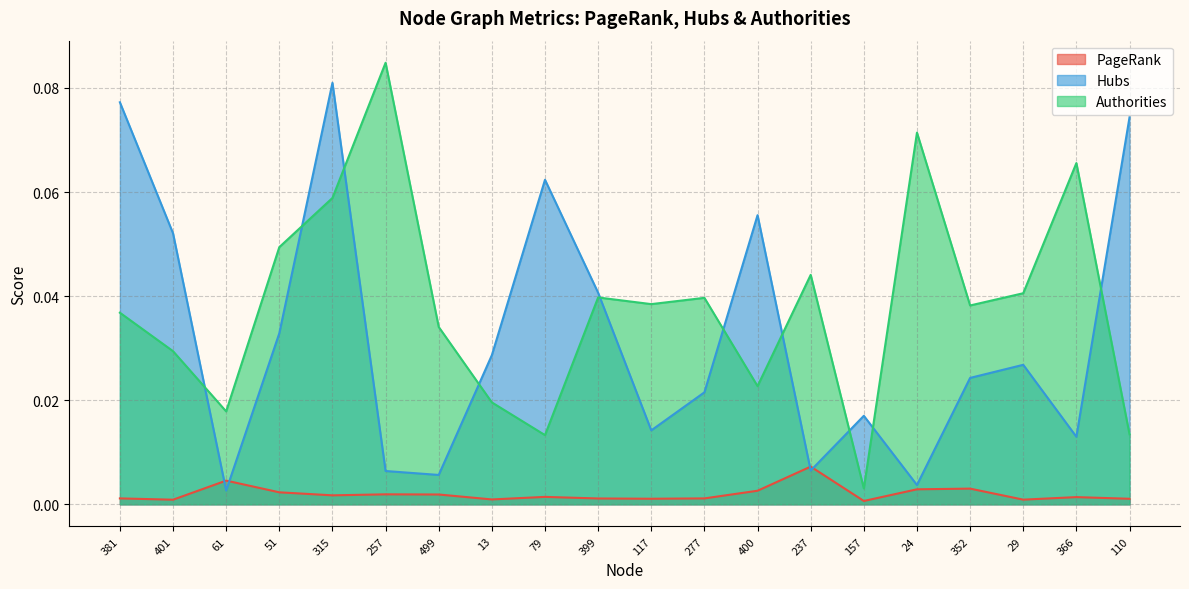

What is the difference between the maximum and minimum values in the Authorities series?

0.1